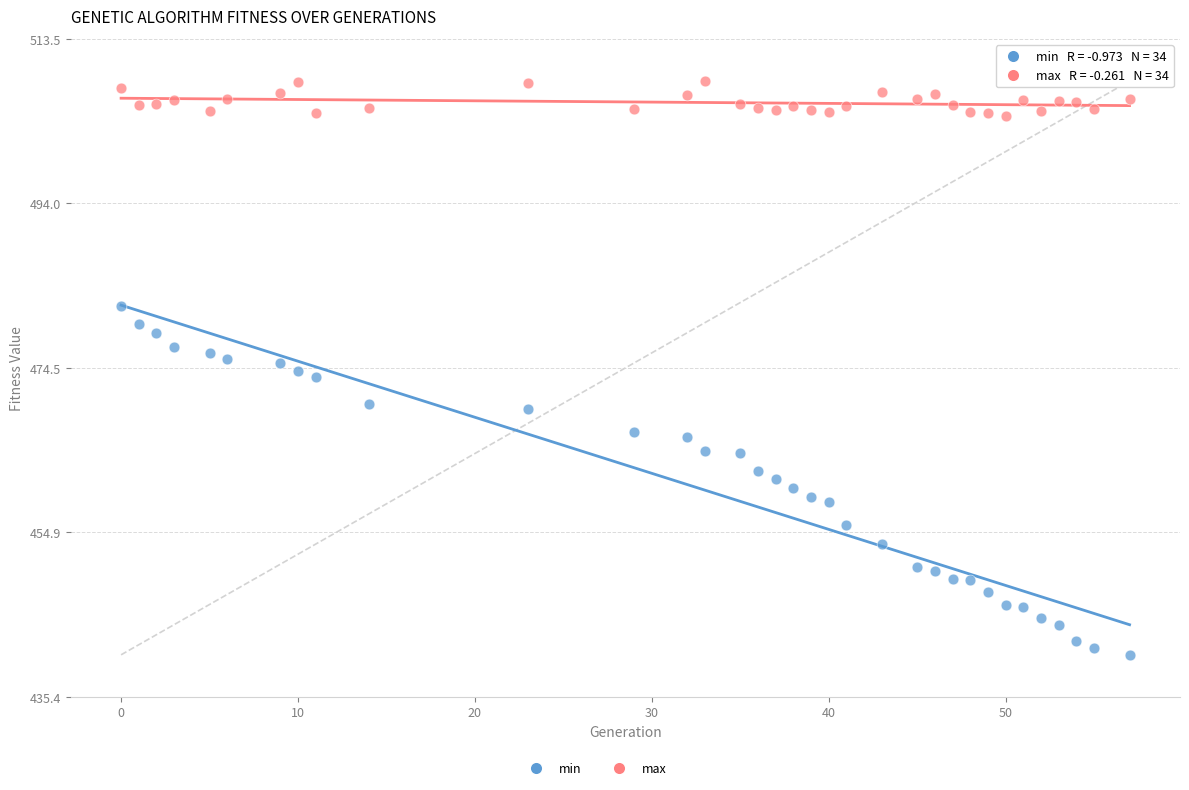

What is the X range (max minus min) for the scatter plot?

57.0